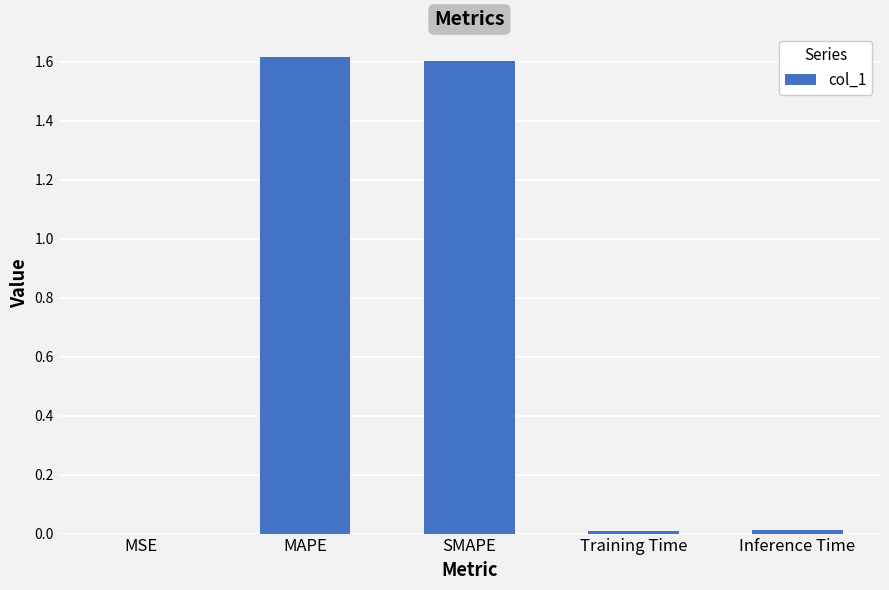

What is the sum of the values at SMAPE and Inference Time?

1.6